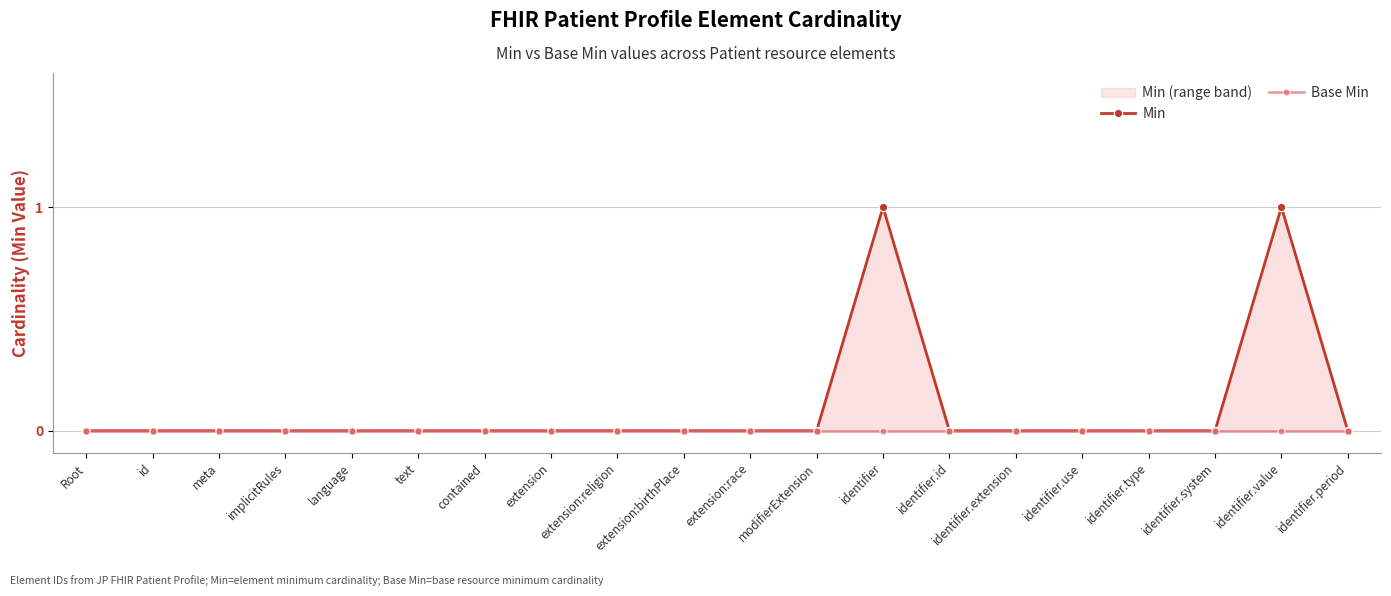

Between meta and identifier.type, which series saw the biggest shift?

Min